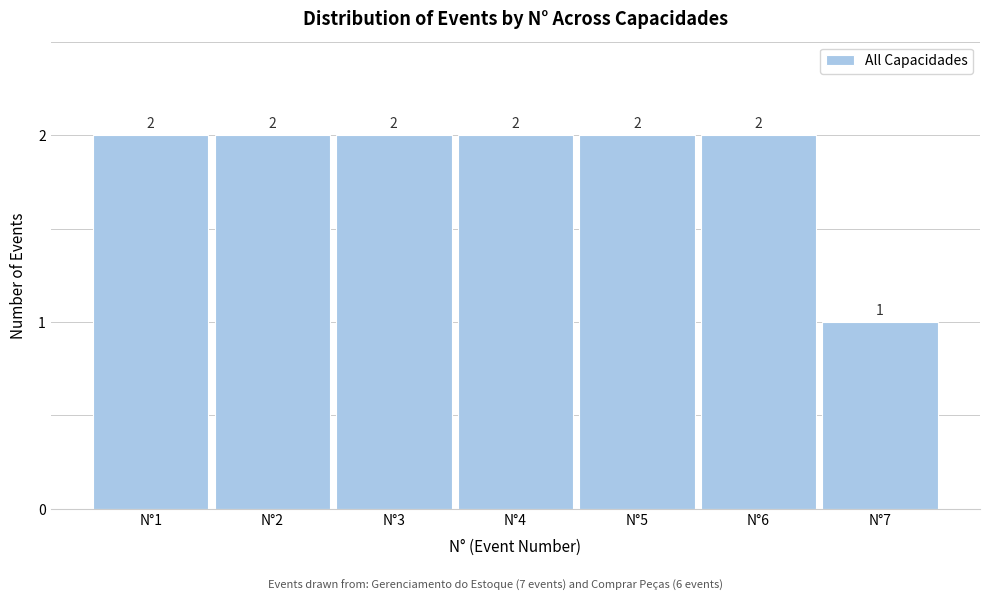

How tall is the bar that spans 0.5 to 1.5 on the x-axis?

2